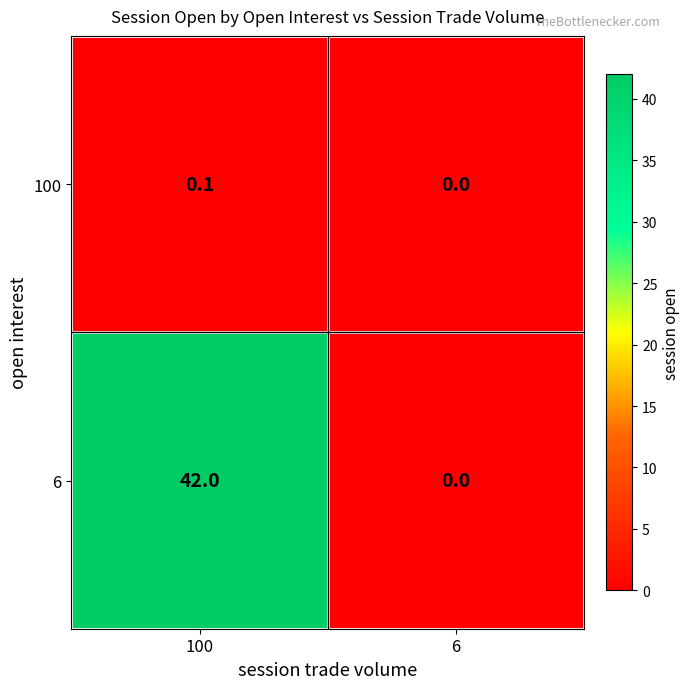

Reading right to left, list all the values displayed in this chart.

100: 0.0	0.1
6: 0.0	42.0